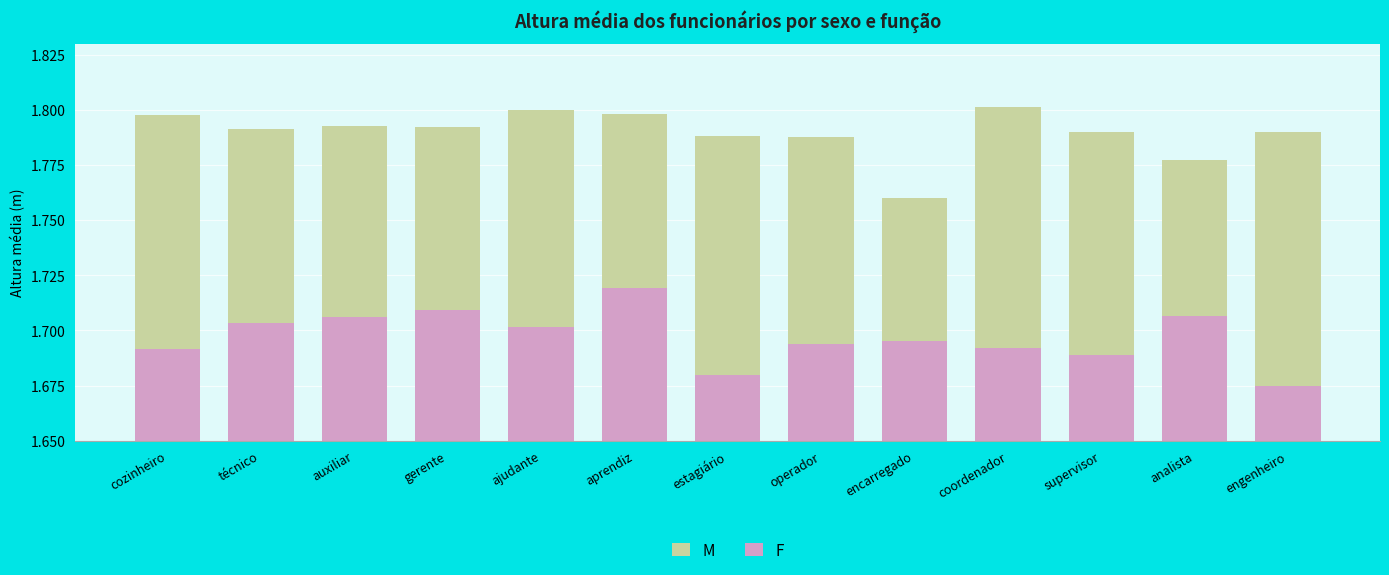

Is it true that F equals 1.7 at engenheiro?

True